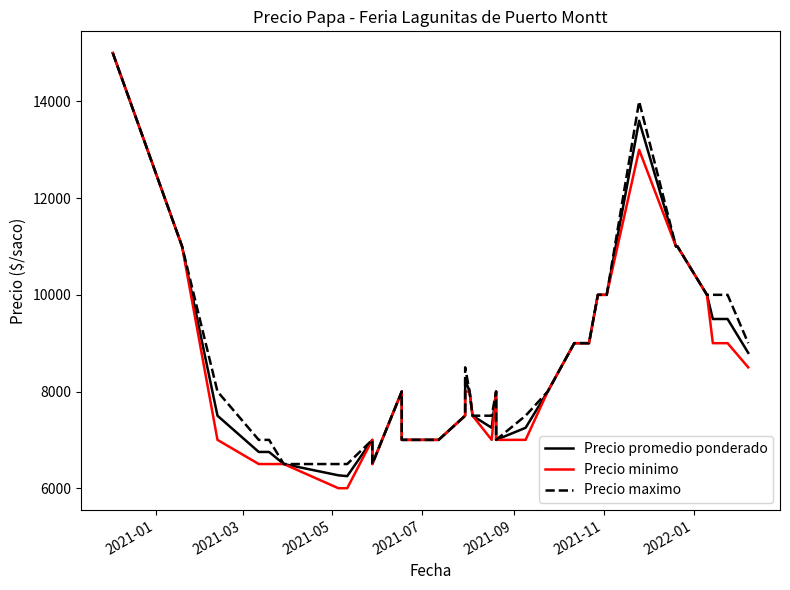

What is the average value of the Precio promedio ponderado series?

8367